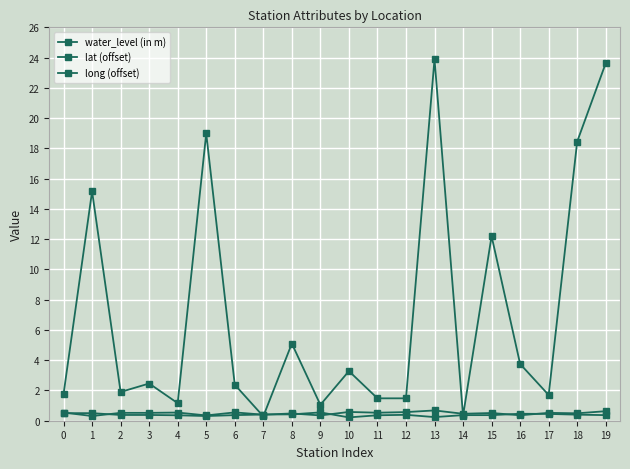

Is this an area chart (filled region under the line)?

No